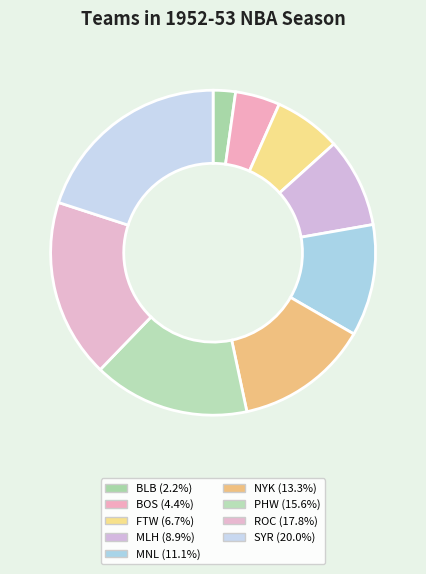

To the nearest percent, what is the difference between the largest and smallest slice percentages?

18%